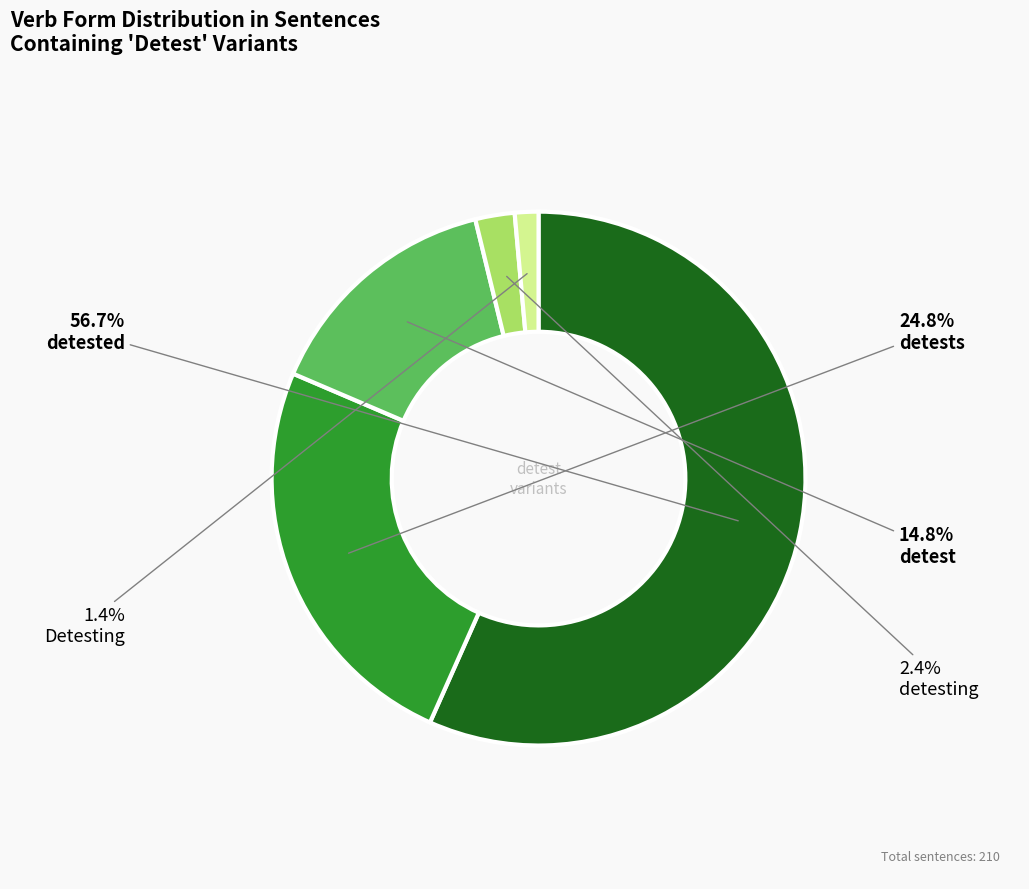

Which category has the smallest portion of the pie?

Detesting